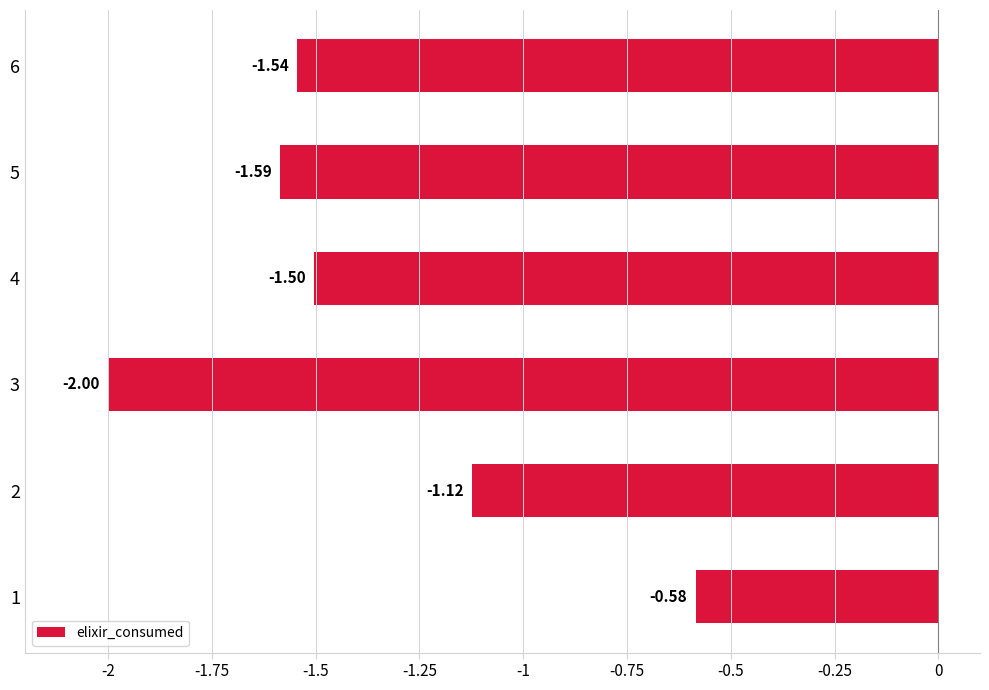

Between 5 and 3, which is larger?

5